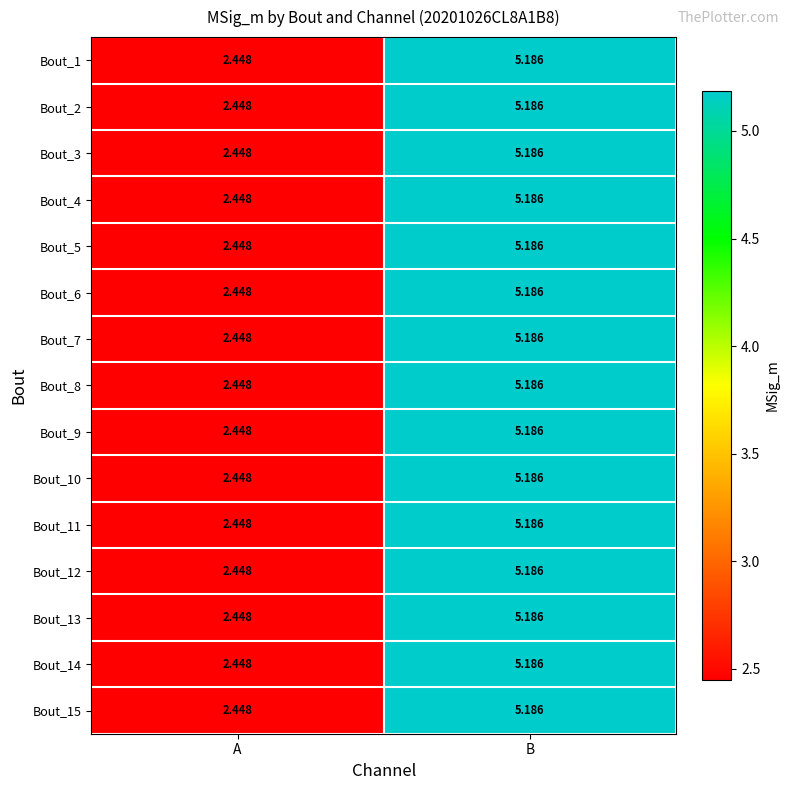

Which category has the highest value in the Bout_12 series?

B